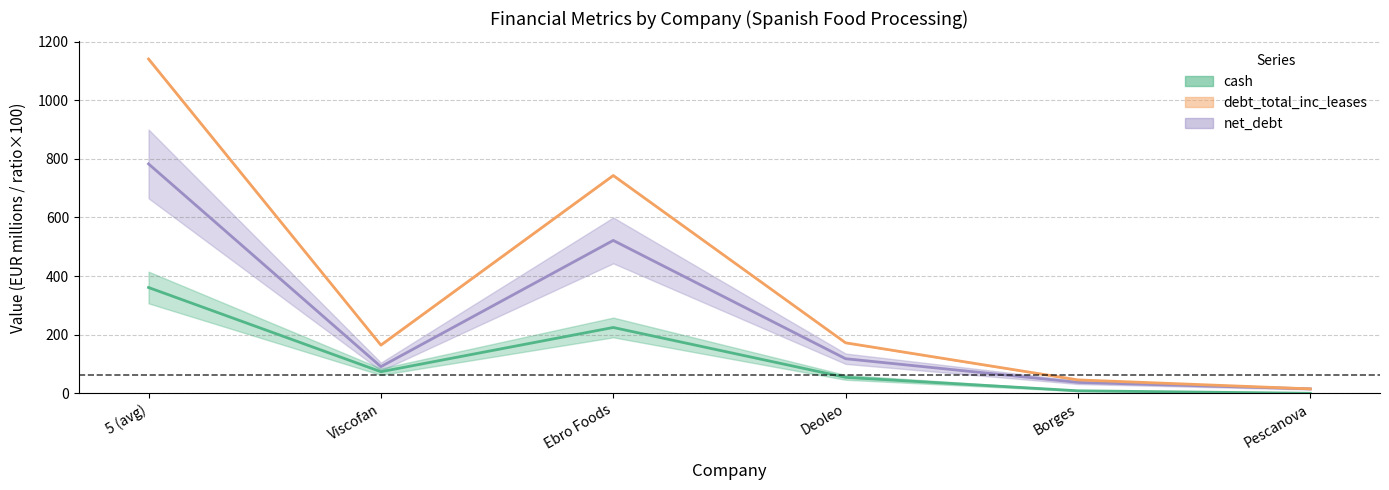

Which series changed the most between Viscofan and Ebro Foods?

debt_total